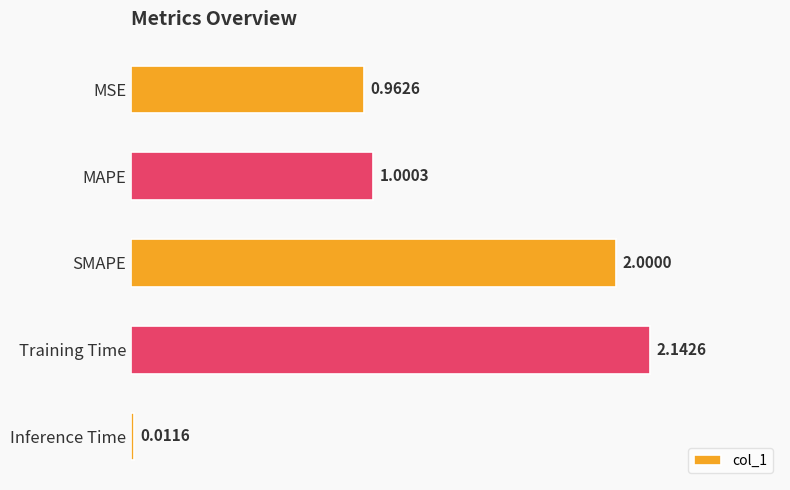

List the labels in order of value, largest first.

Training Time, SMAPE, MAPE, MSE, Inference Time